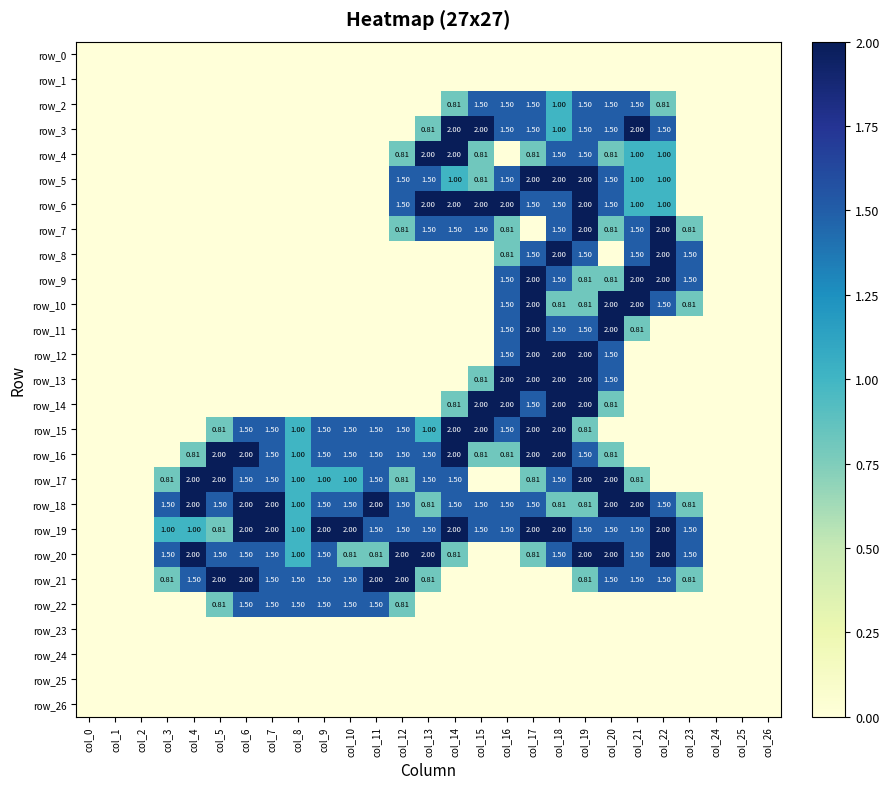

List the series in order of their peak value, lowest first.

row_0, row_1, row_23, row_24, row_25, row_26, row_2, row_22, row_3, row_4, row_5, row_6, row_7, row_8, row_9, row_10, row_11, row_12, row_13, row_14, row_15, row_16, row_17, row_18, row_19, row_20, row_21